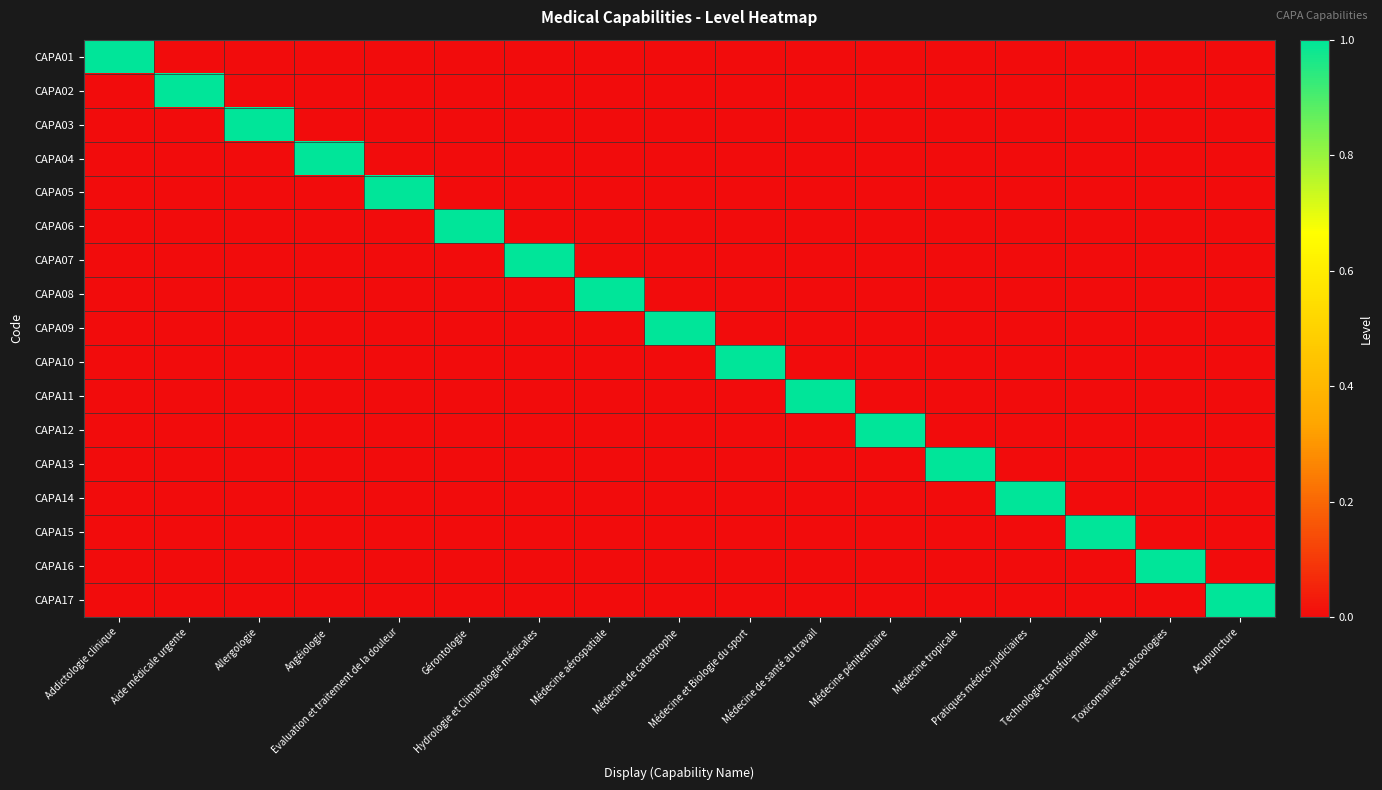

Rank the series at Allergologie from highest to lowest value.

CAPA03, CAPA01, CAPA02, CAPA04, CAPA05, CAPA06, CAPA07, CAPA08, CAPA09, CAPA10, CAPA11, CAPA12, CAPA13, CAPA14, CAPA15, CAPA16, CAPA17